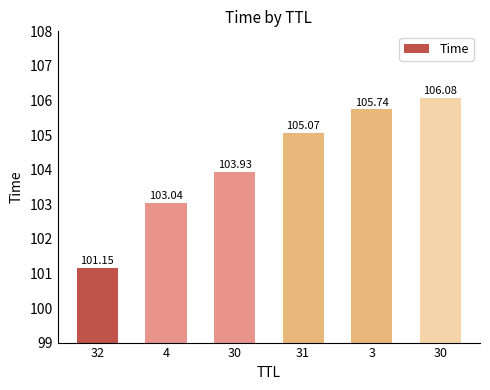

How many data points are less than 105?

3